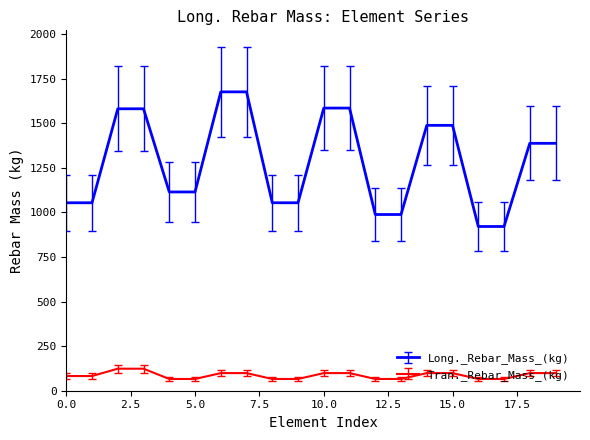

Rank the series by their maximum value, from lowest to highest.

Tran._Rebar_Mass_(kg), Long._Rebar_Mass_(kg)